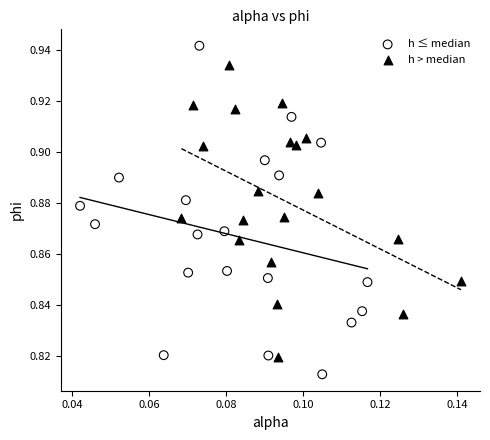

Which series has the largest Y range (max minus min)?

h ≤ median